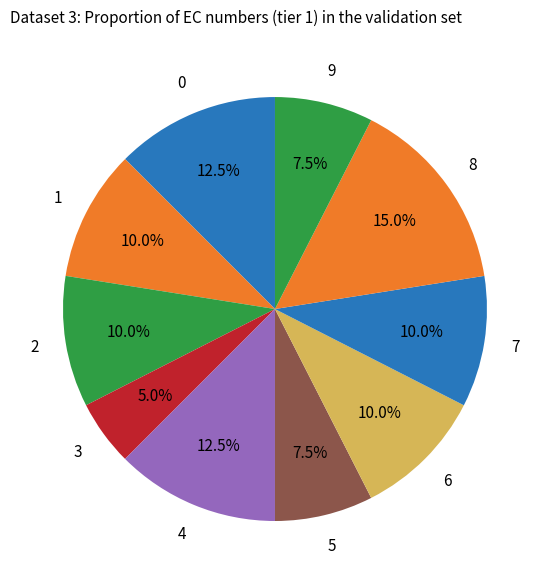

How many slices are in this pie chart?

10